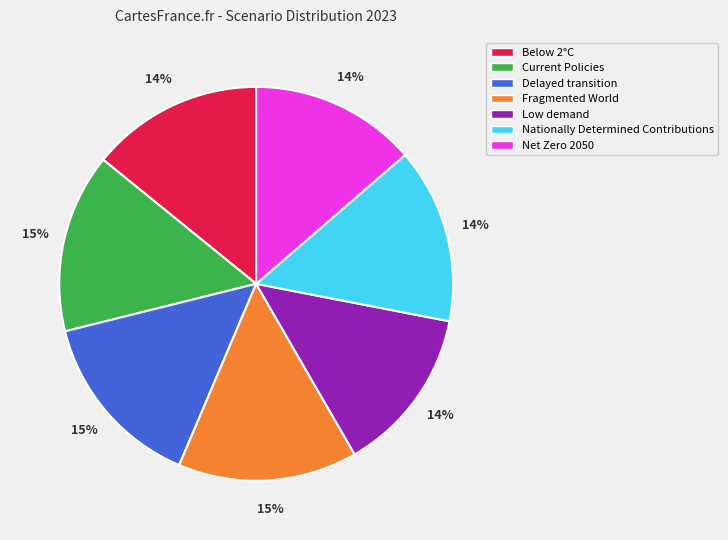

To the nearest percent, what percentage of the pie is Current Policies?

15%